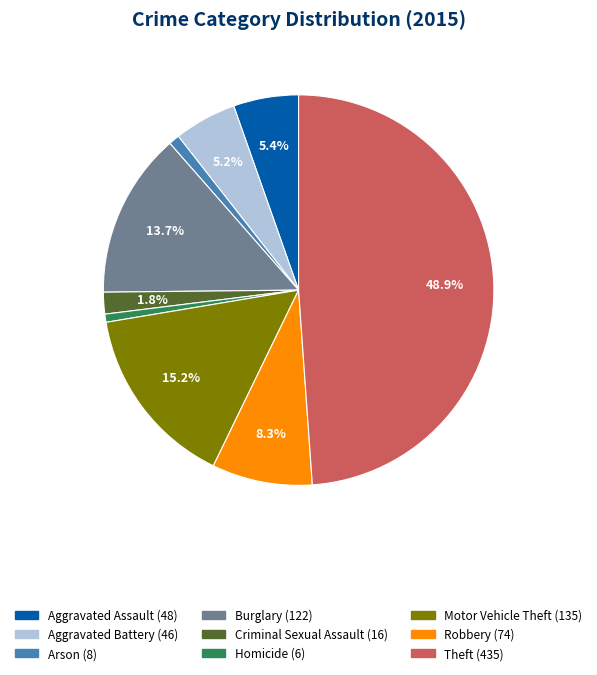

Which slice is the largest?

Theft